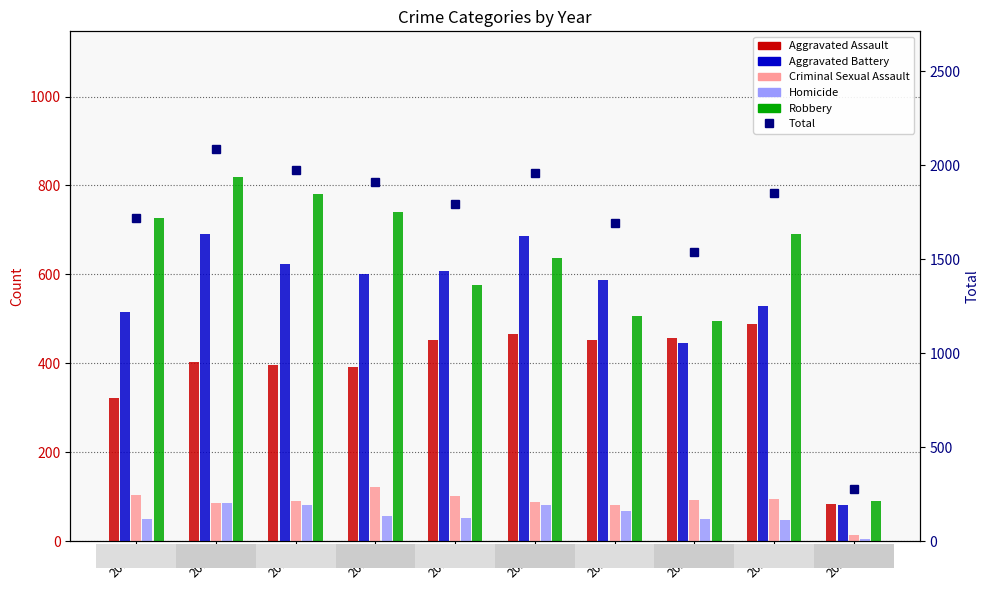

What is the maximum value shown in the chart?

2086